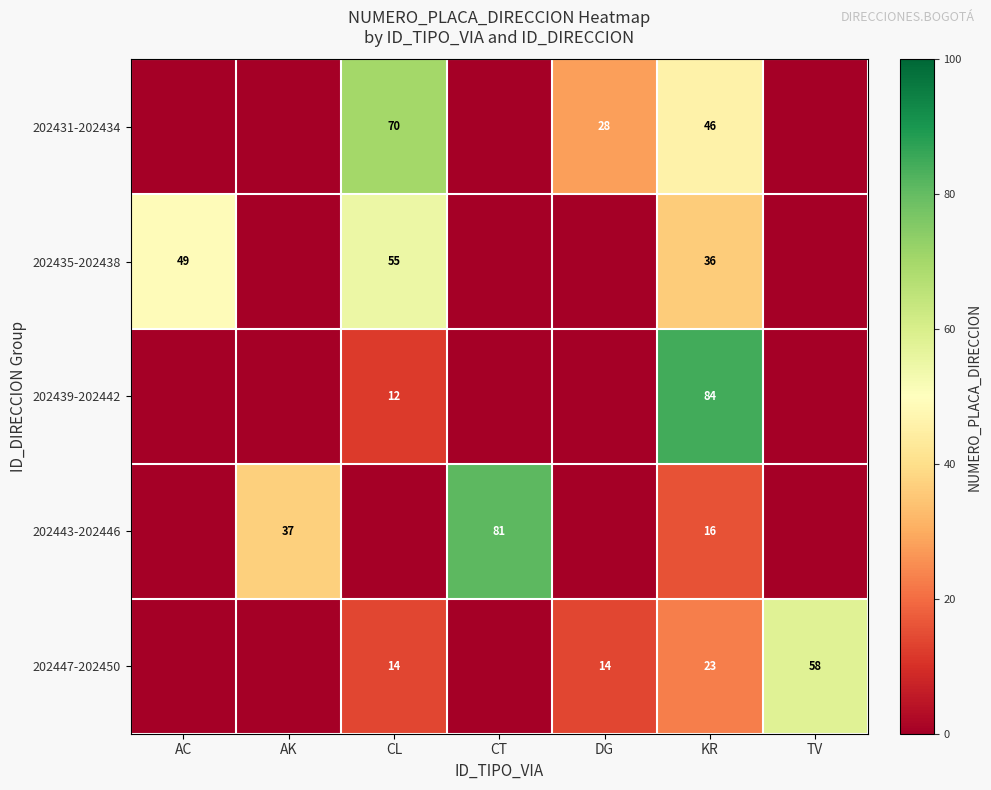

The 202431-202434 series shows 44 at DG. True or false?

False